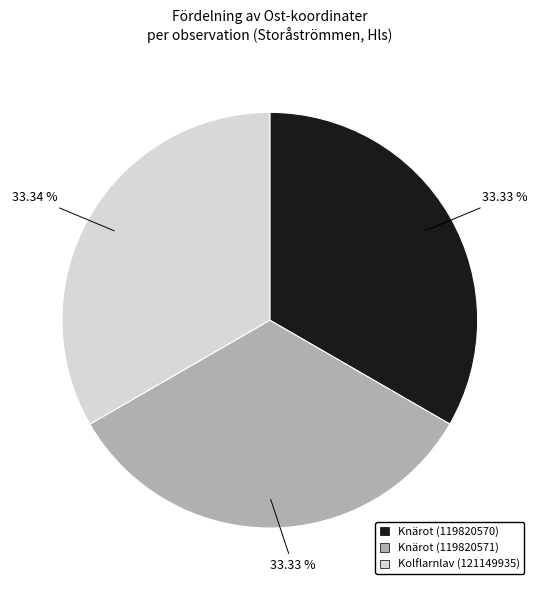

How many slices are in this pie chart?

3